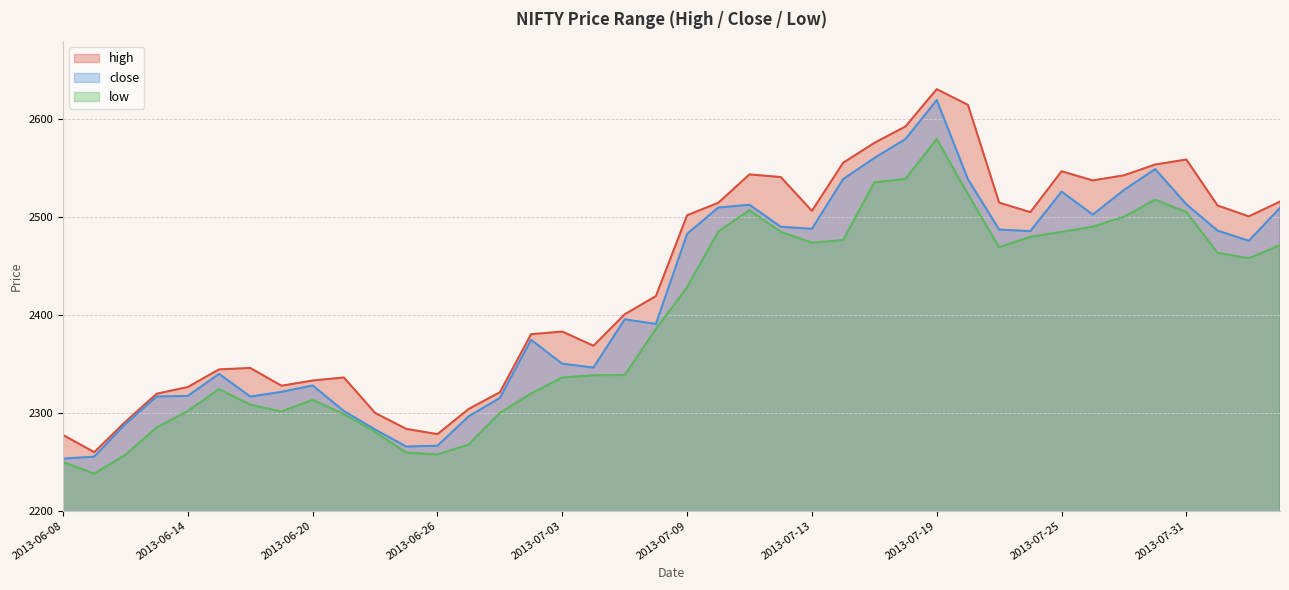

What position from the right is 2013-07-17?

14